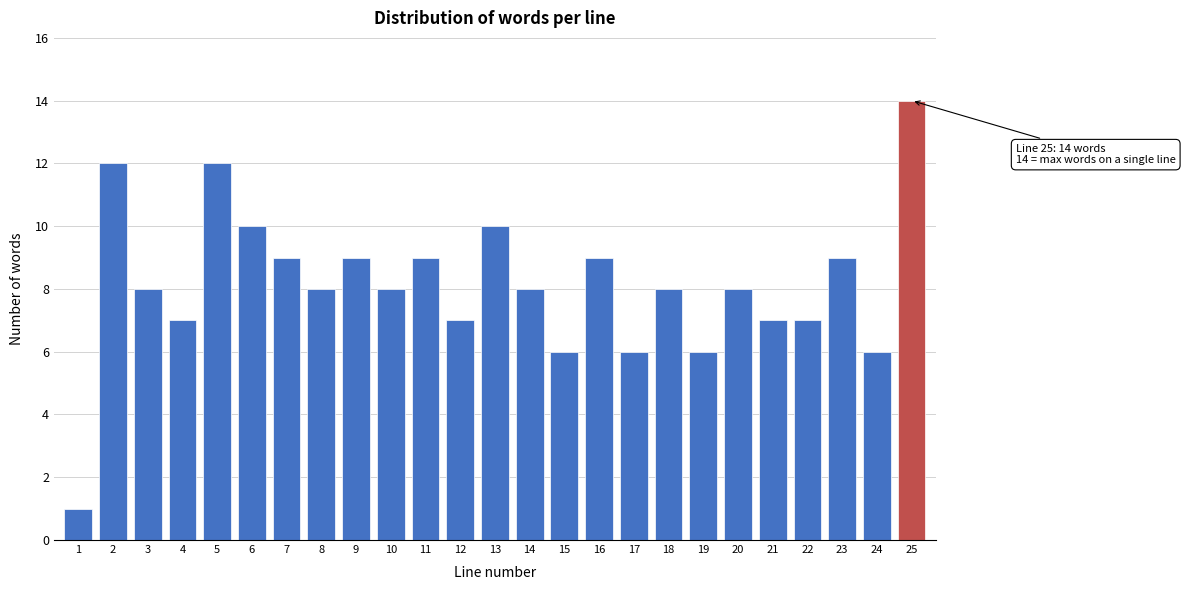

Reading right to left, what are all the values shown in this chart?

25=14	24=6	23=9	22=7	21=7	20=8	19=6	18=8	17=6	16=9	15=6	14=8	13=10	12=7	11=9	10=8	9=9	8=8	7=9	6=10	5=12	4=7	3=8	2=12	1=1